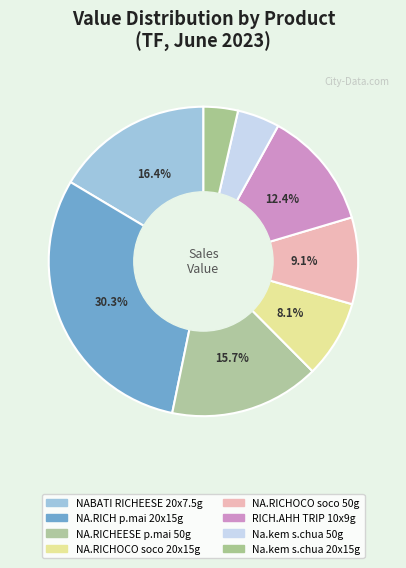

How many slices are in this pie chart?

8